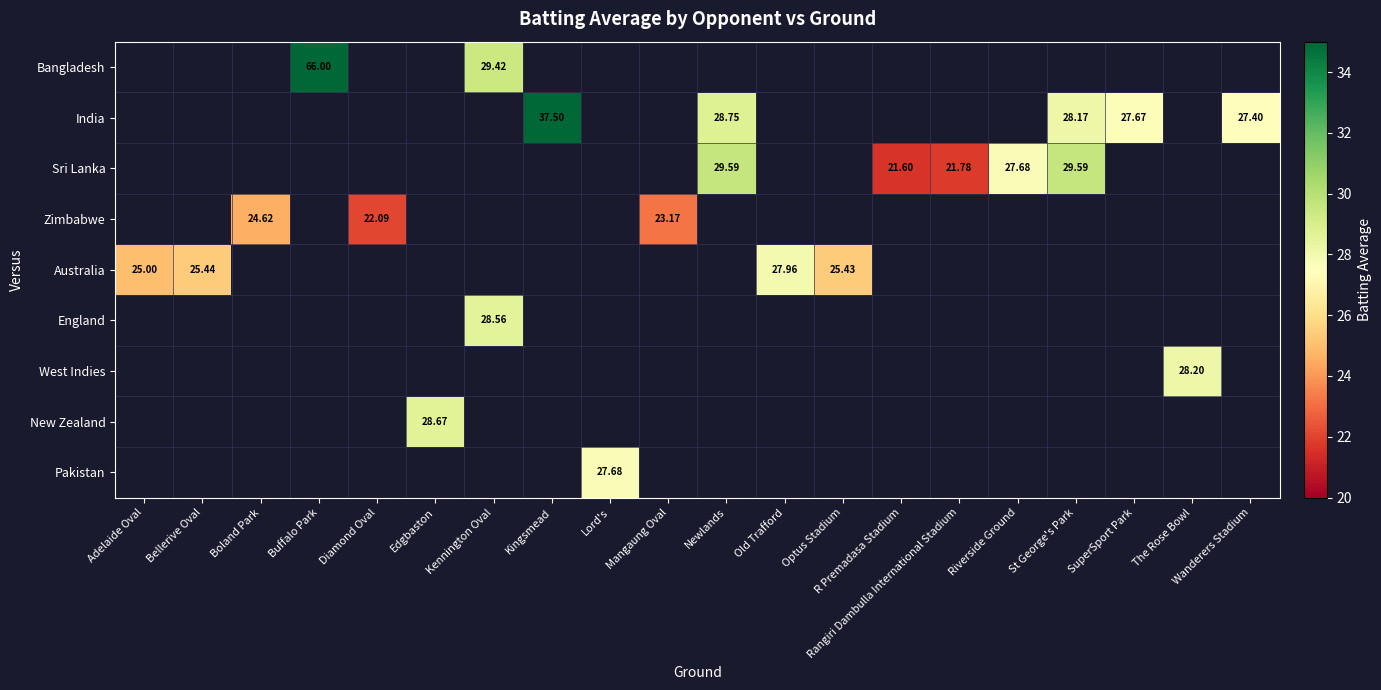

The value of Sri Lanka at Riverside Ground is 45.0. True or false?

False